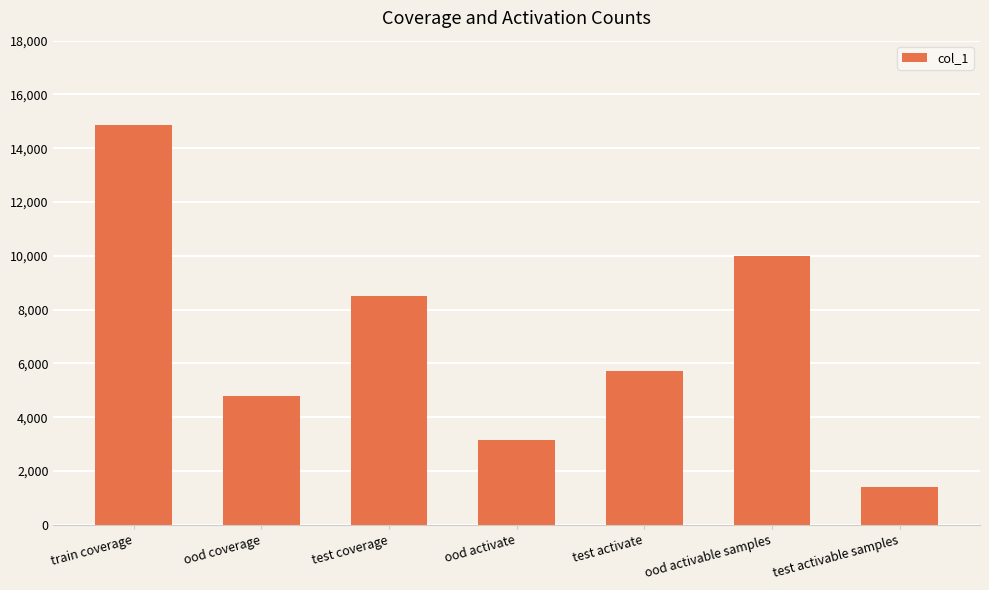

Which has a higher value, test activate or ood activable samples?

ood activable samples